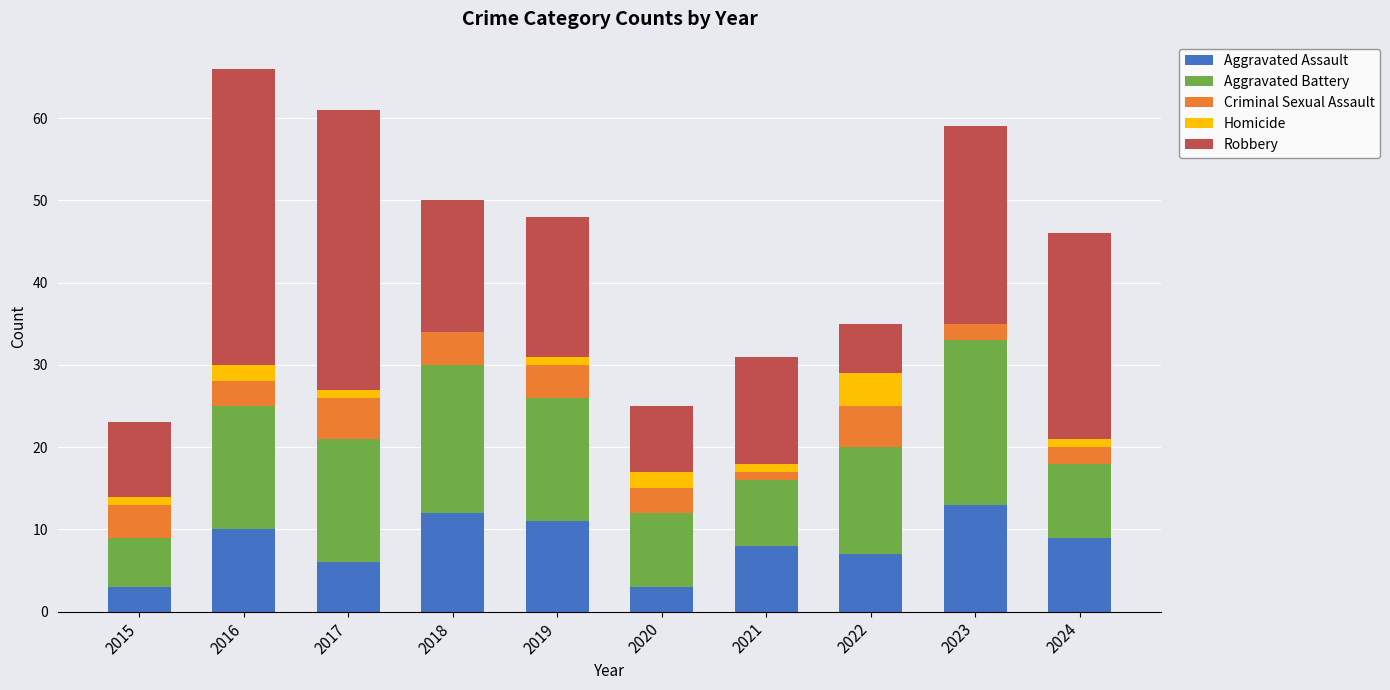

What is the highest value of the Aggravated Assault series?

13